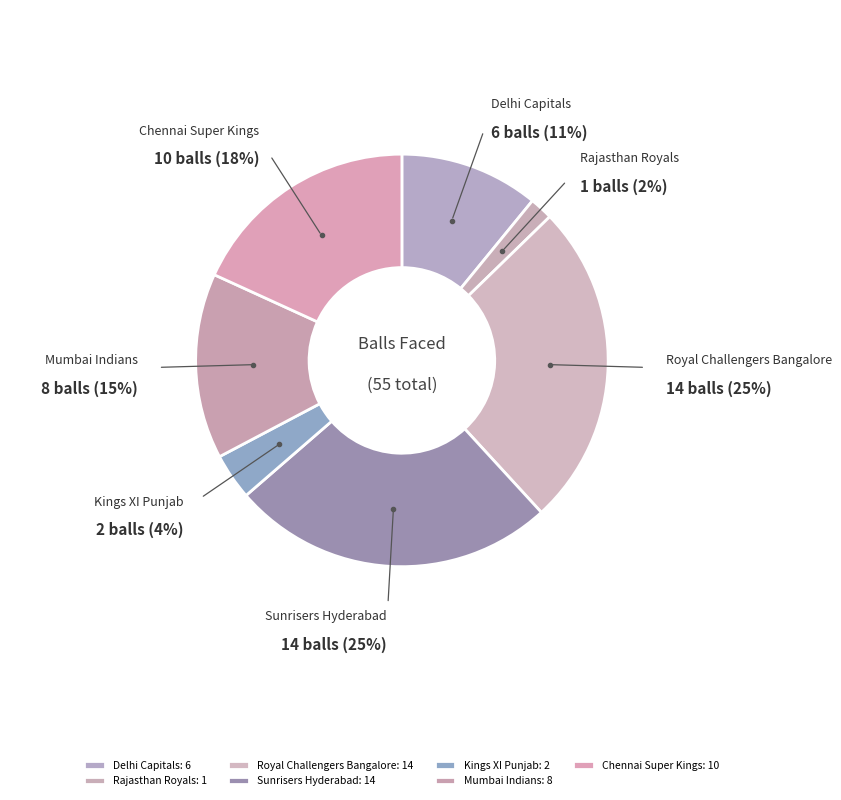

What is the ratio of the value at Royal Challengers Bangalore to the value at Delhi Capitals?

2.3